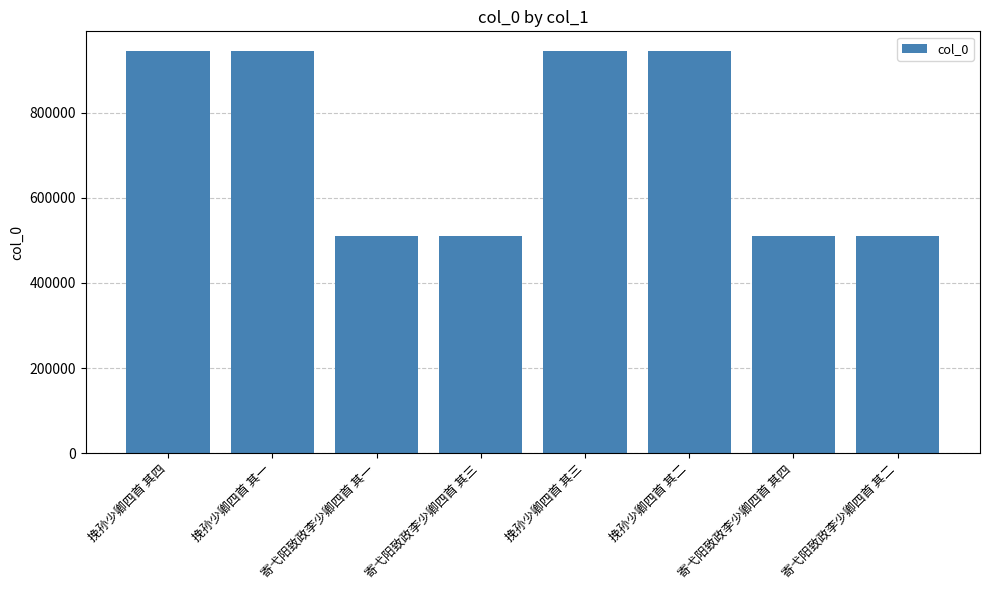

How many data points are less than 944427?

4